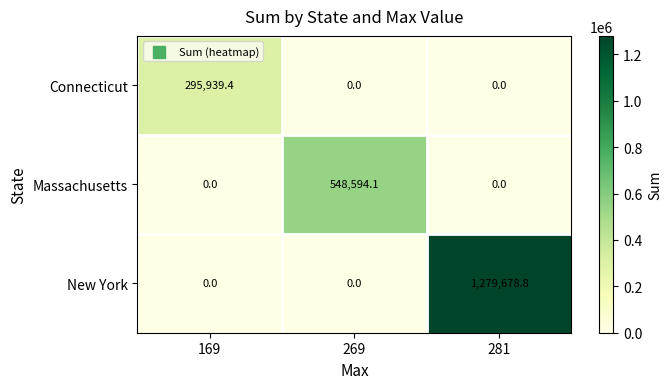

What is the difference between the maximum and minimum values in the Massachusetts series?

548594.1